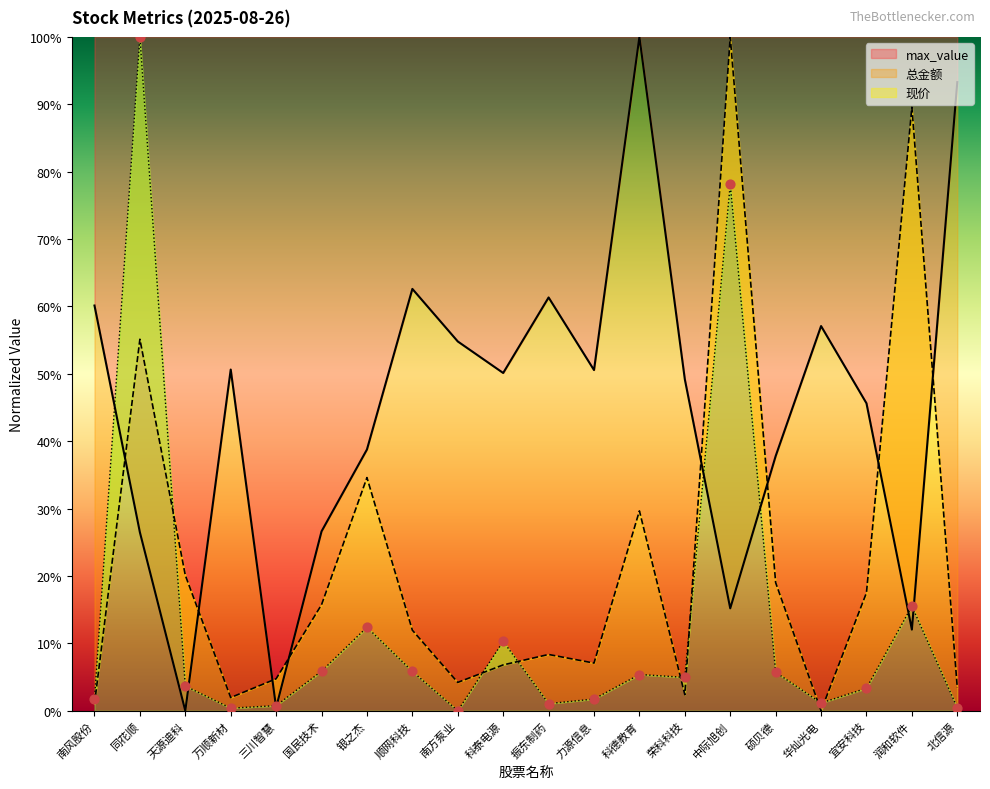

At which category is the sum across all series the highest?

中际旭创